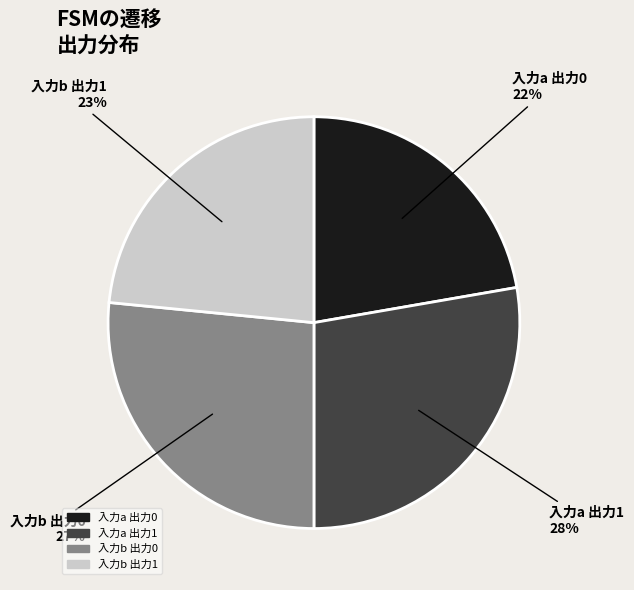

Does any single category account for the majority?

No